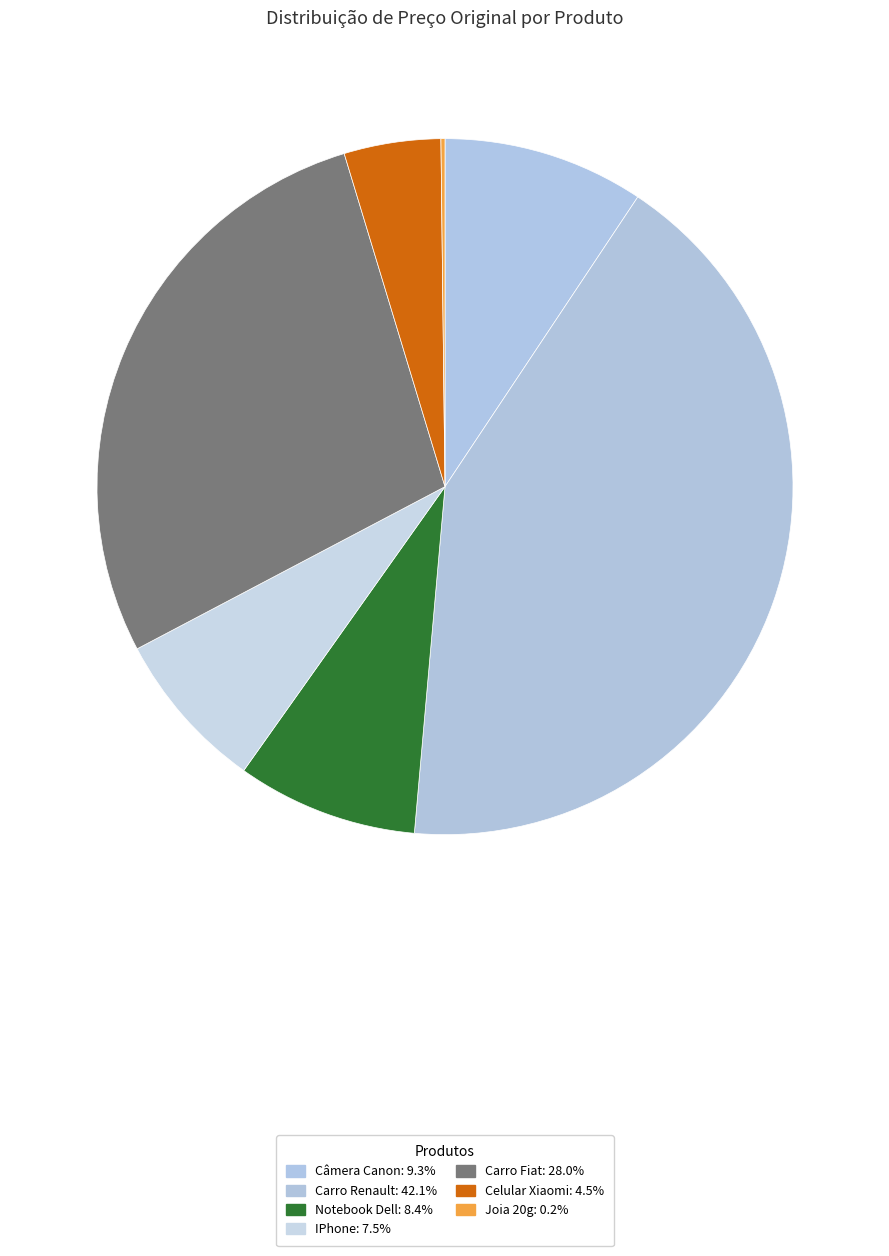

What portion of the pie excludes Joia 20g?

99.8%